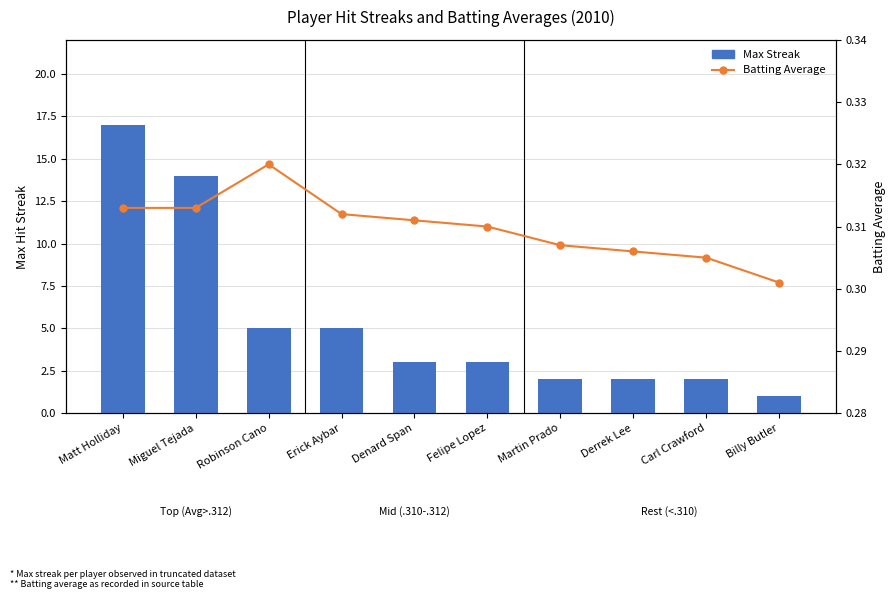

Reading right to left, what are all the values shown in this chart?

Max Streak: 1.0	2.0	2.0	2.0	3.0	3.0	5.0	5.0	14.0	17.0
Batting Average: 0.3	0.3	0.3	0.3	0.3	0.3	0.3	0.3	0.3	0.3